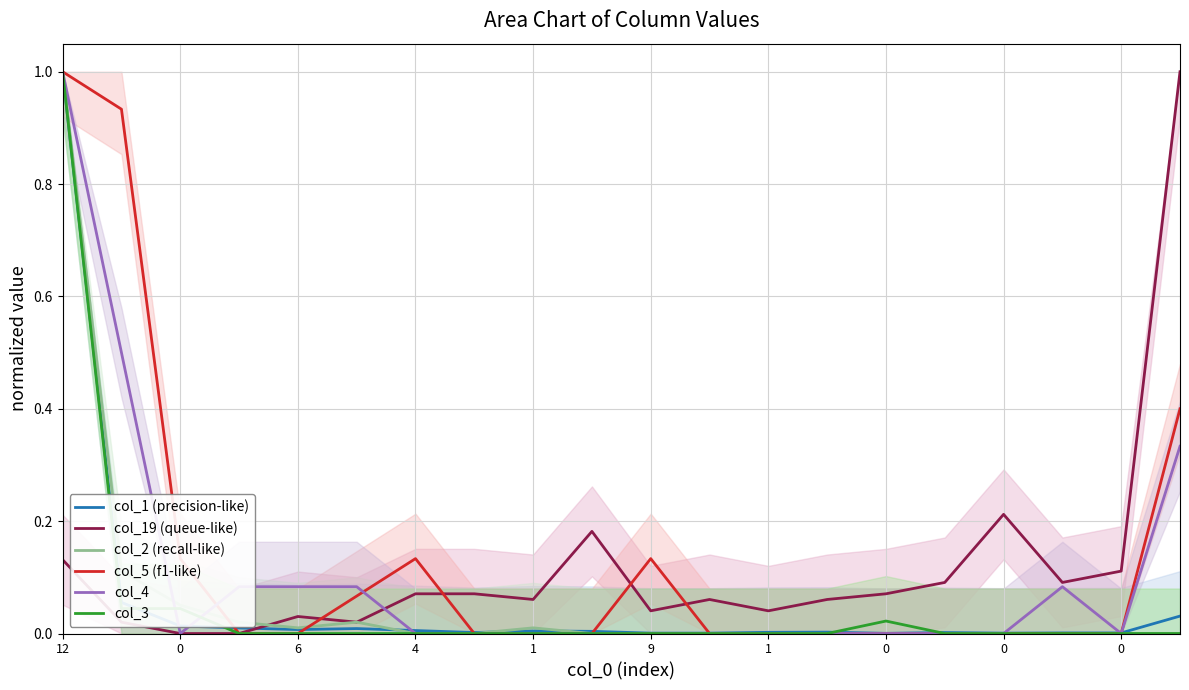

After their last crossing, which series has the higher values: col_4 or col_1 (precision-like)?

col_4